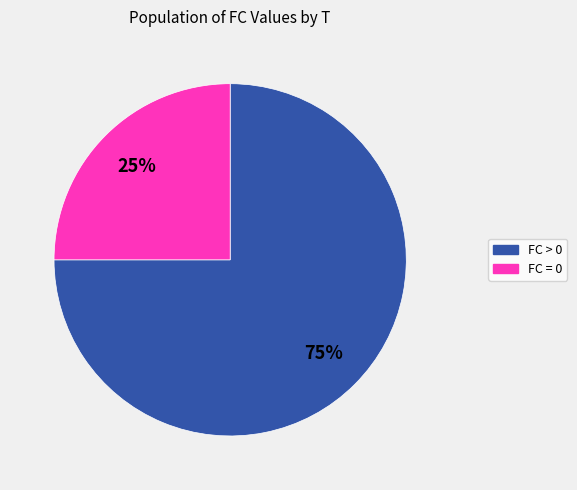

Is there any slice that represents more than half of the pie?

Yes